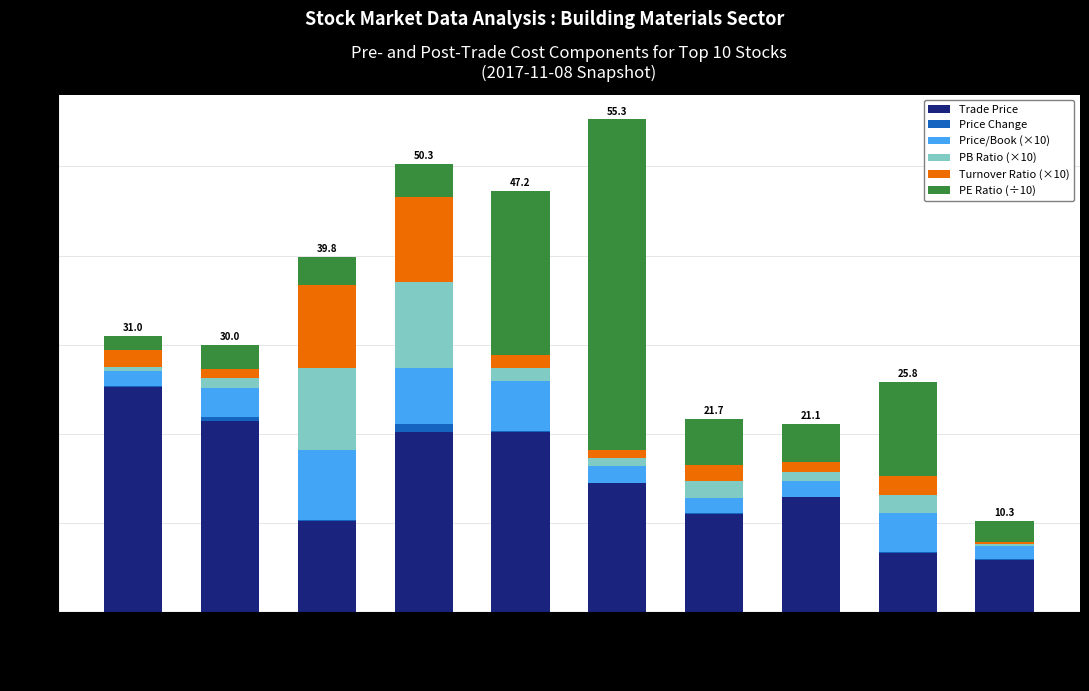

What is the highest value of the Trade Price series?

25.3